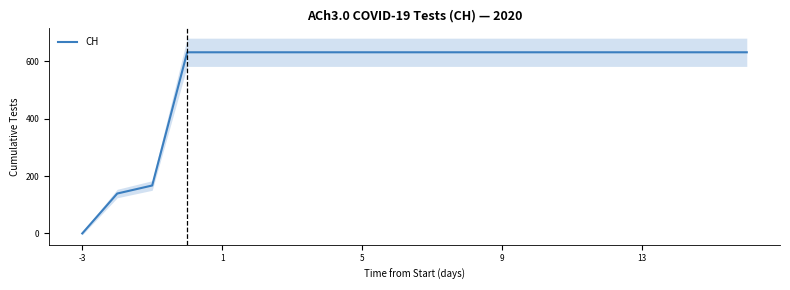

What is the maximum value for CH?

631